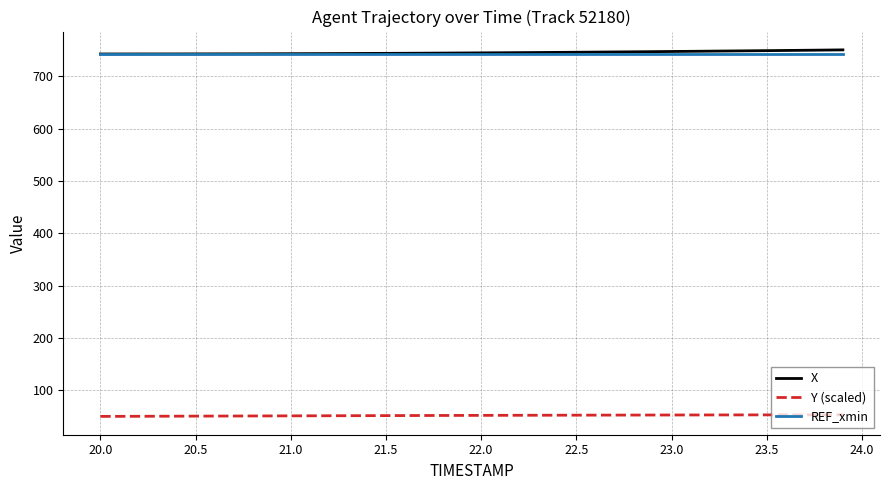

What is the sum of all Y (scaled) values?

2067.8